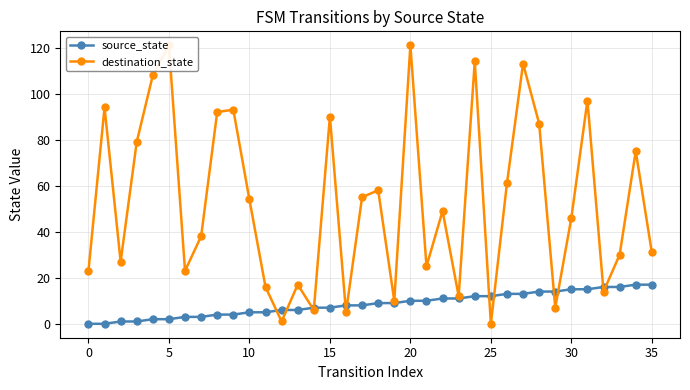

The value of source_state at 0 is 0. True or false?

True